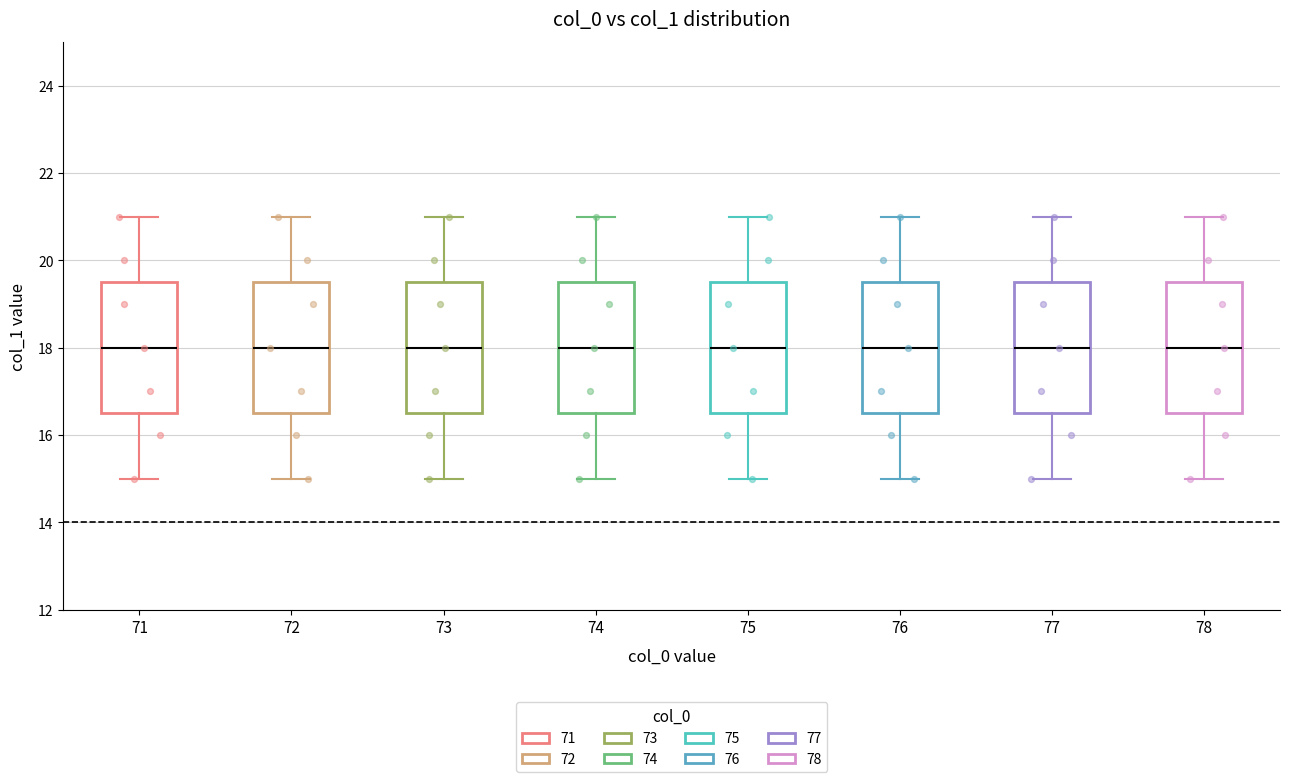

Reading left to right, transcribe this box plot: for each box, give where its median line is, the range the box spans, and where its two whiskers end, as read against the y-axis. The values are not printed on the chart, so give them approximately, as read against the axis.

71: median 18.0, box 16.6 to 19.6, whiskers 15.0 to 21.0
72: median 18.0, box 16.6 to 19.6, whiskers 15.0 to 21.0
73: median 18.0, box 16.6 to 19.6, whiskers 15.0 to 21.0
74: median 18.0, box 16.6 to 19.6, whiskers 15.0 to 21.0
75: median 18.0, box 16.6 to 19.6, whiskers 15.0 to 21.0
76: median 18.0, box 16.6 to 19.6, whiskers 15.0 to 21.0
77: median 18.0, box 16.6 to 19.6, whiskers 15.0 to 21.0
78: median 18.0, box 16.6 to 19.6, whiskers 15.0 to 21.0